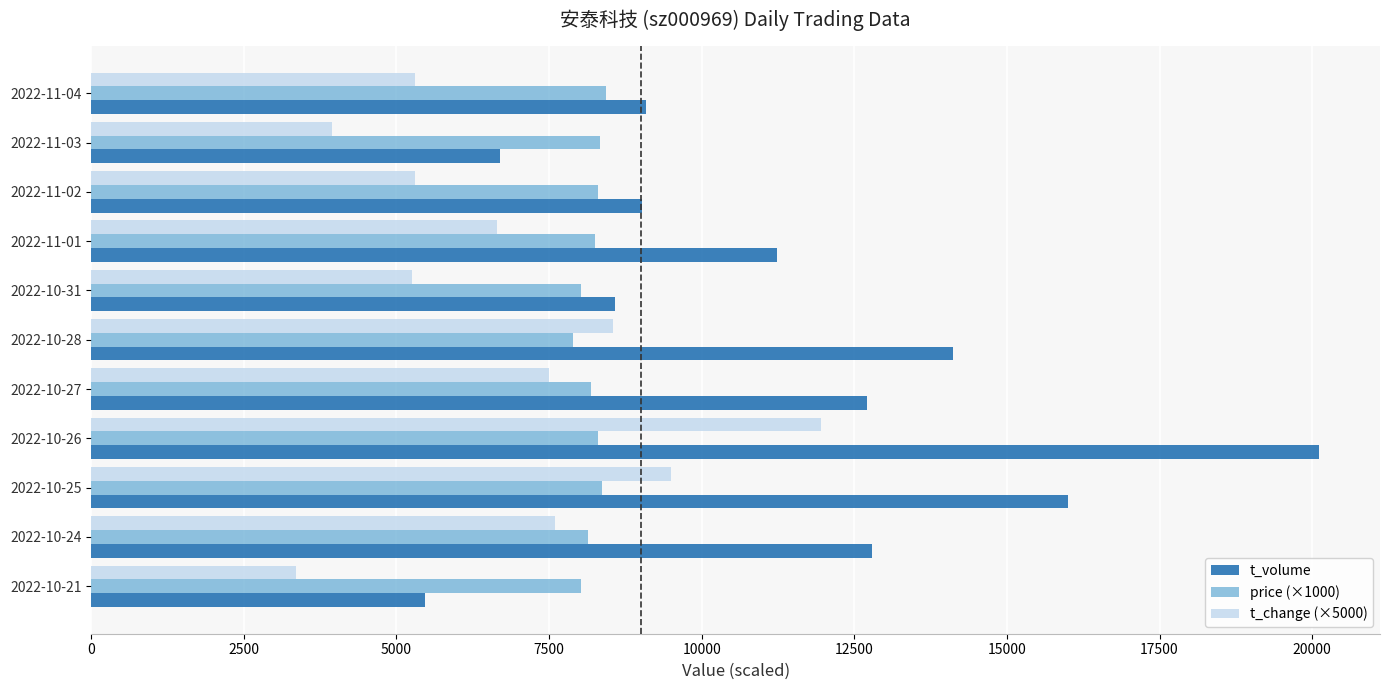

At which category is the sum across all series the highest?

2022-10-26